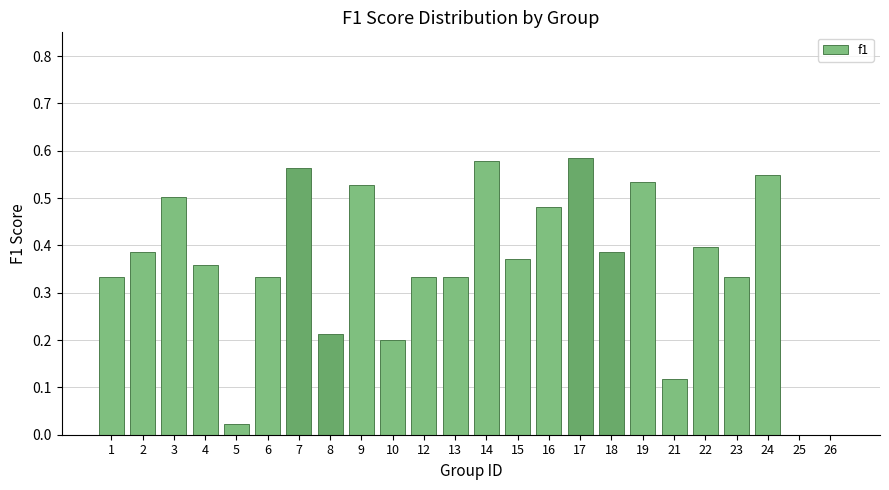

What is the change in value from 2 to 19?

+0.1